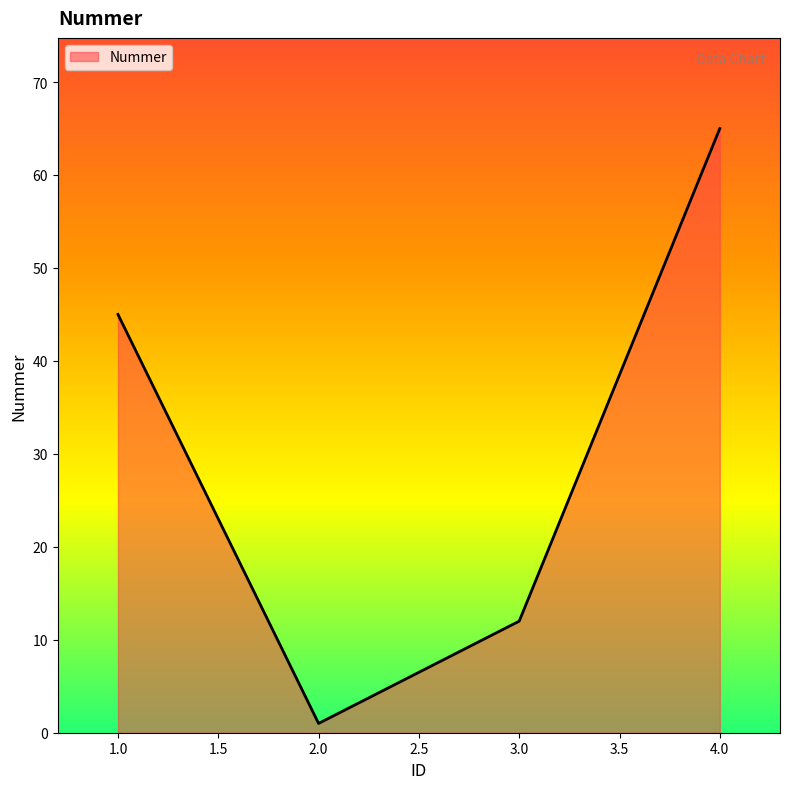

What is the difference between the maximum and minimum values?

64